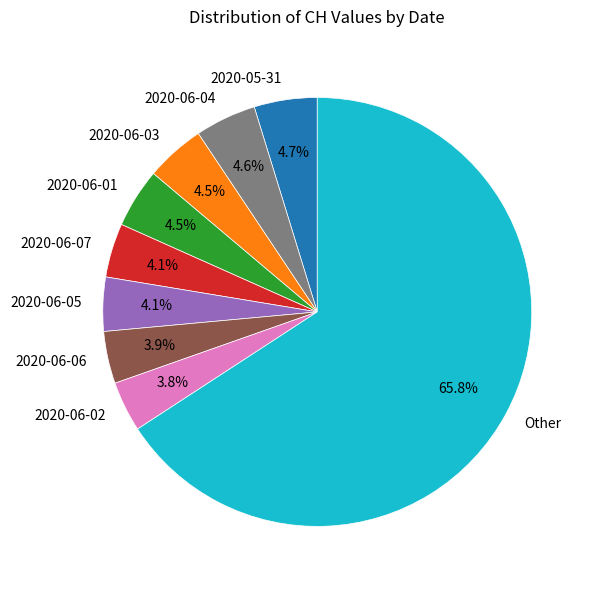

To the nearest percent, what portion does 2020-05-31 represent?

5%